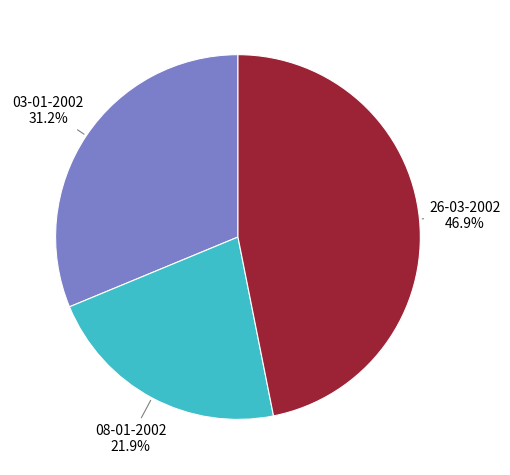

How many segments does this pie chart have?

3